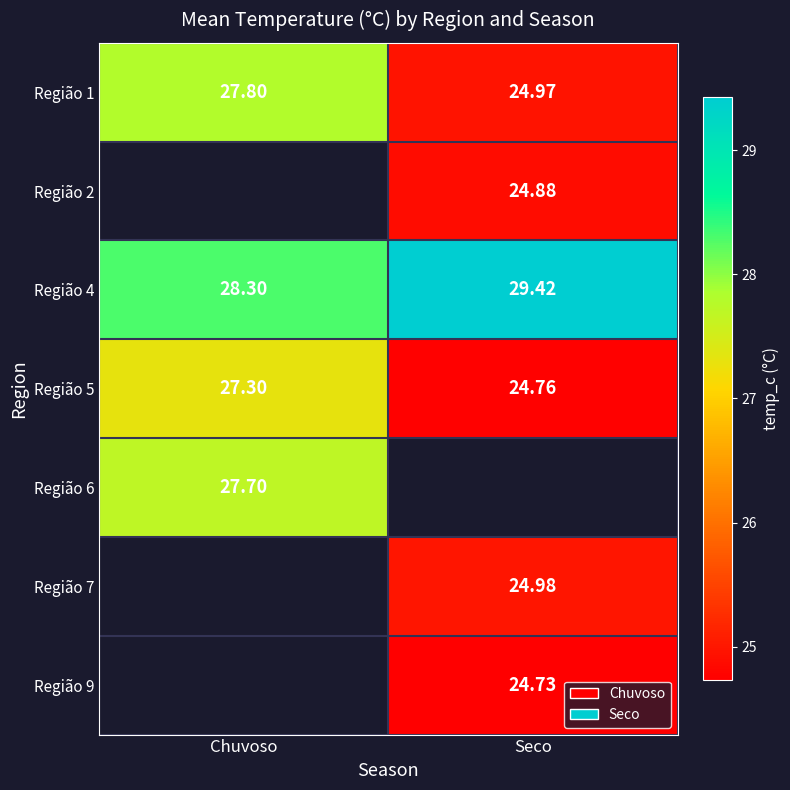

What is the smallest value displayed?

24.7